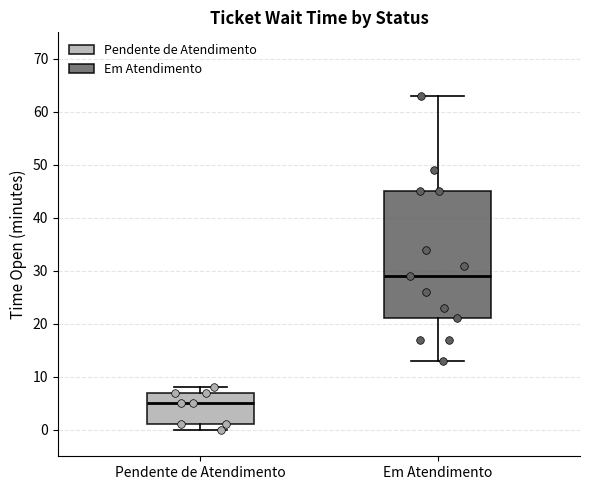

Where is the upper edge of the box for Pendente de Atendimento on the y-axis? The values are not printed on the chart, so give them approximately, as read against the axis.

7